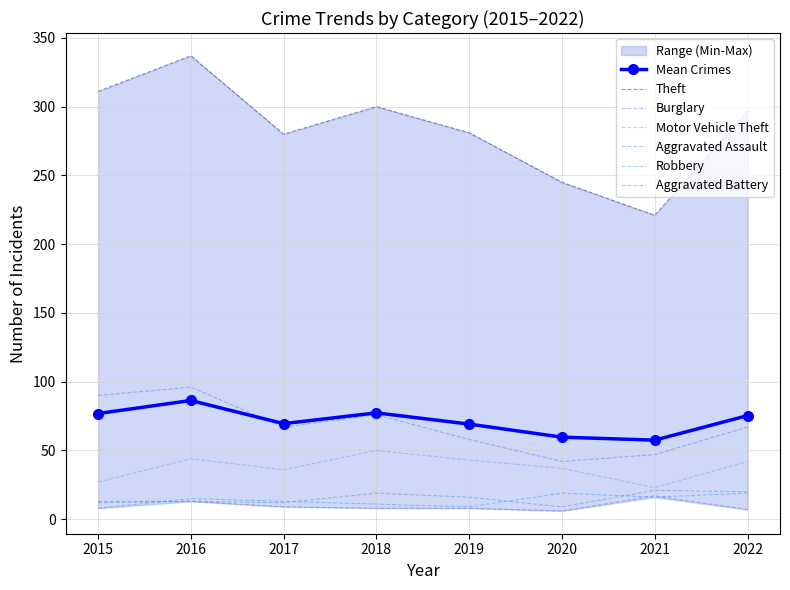

Where is the first local minimum for Burglary?

2017